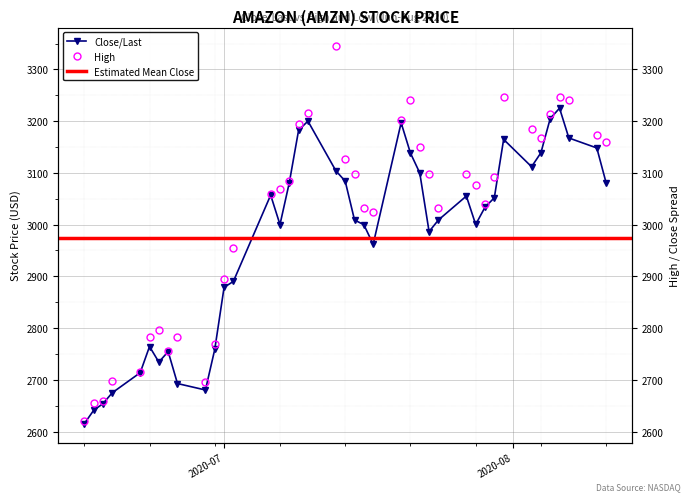

What is the average value of the Close/Last series?

2973.7